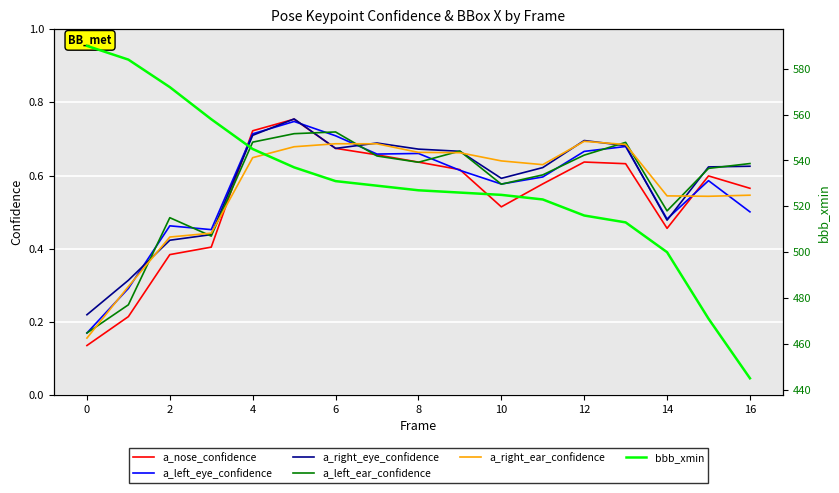

Is it true that a_left_ear_confidence equals 0.3 at 15?

False